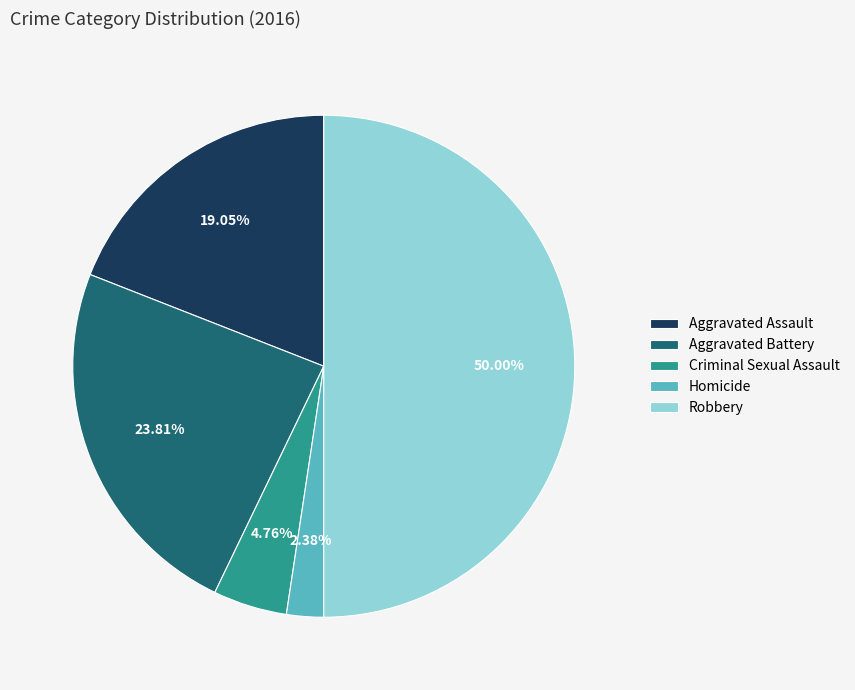

Which slice is the smallest?

Homicide